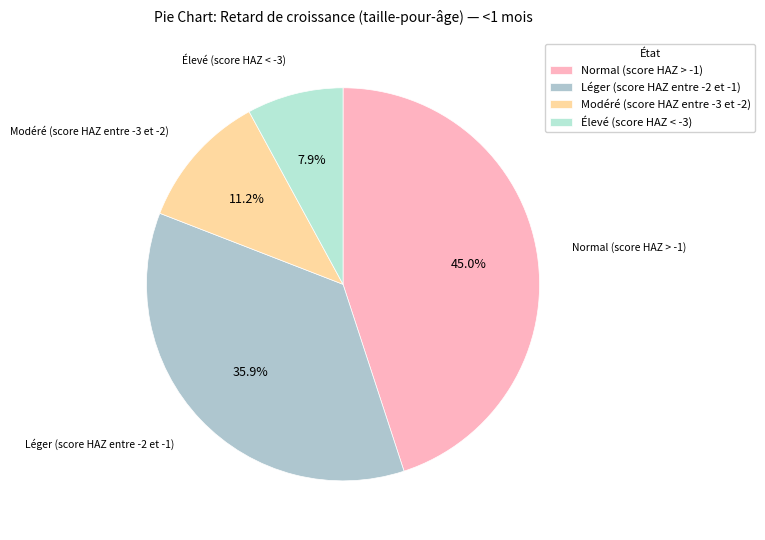

To the nearest percent, what percentage of the pie is Normal (score HAZ > -1)?

45%